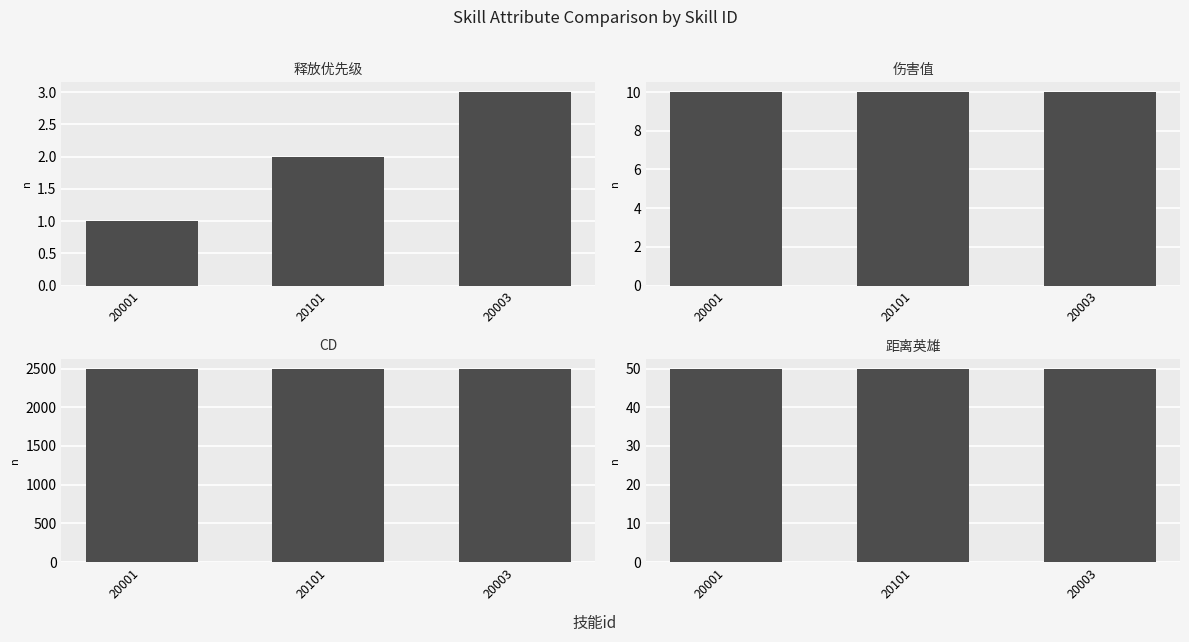

Reading left to right, list all the values displayed in this chart.

释放优先级: 1	2	3
伤害值: 10	10	10
CD: 2500	2500	2500
距离英雄: 50	50	50